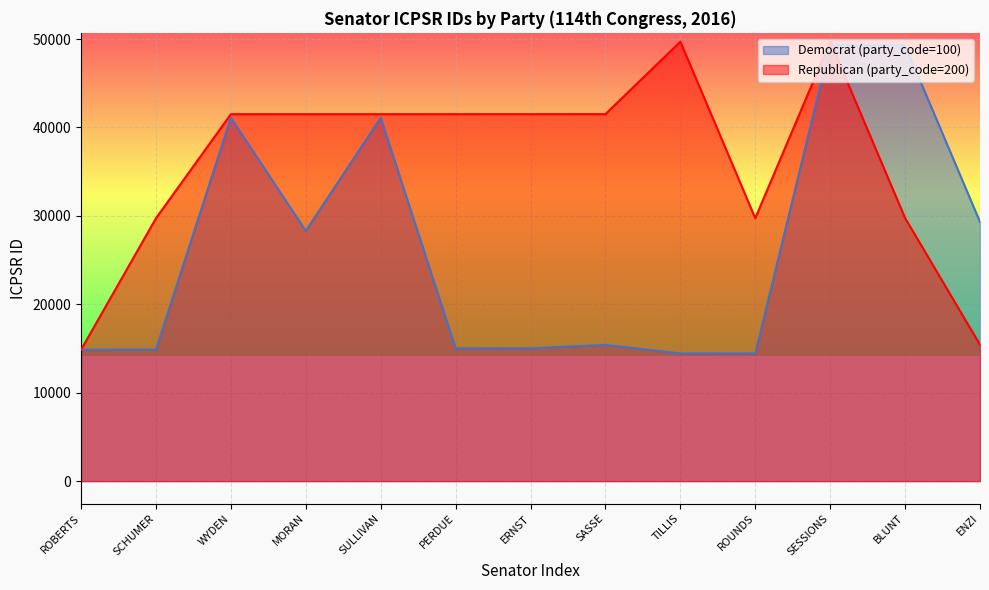

What value does the Republican (party_code=200) series have at MORAN, to the nearest 10?

41500